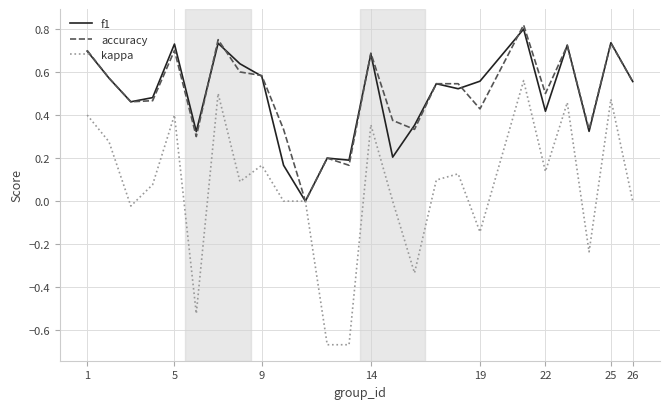

What are all the series names shown in the legend?

f1, accuracy, kappa